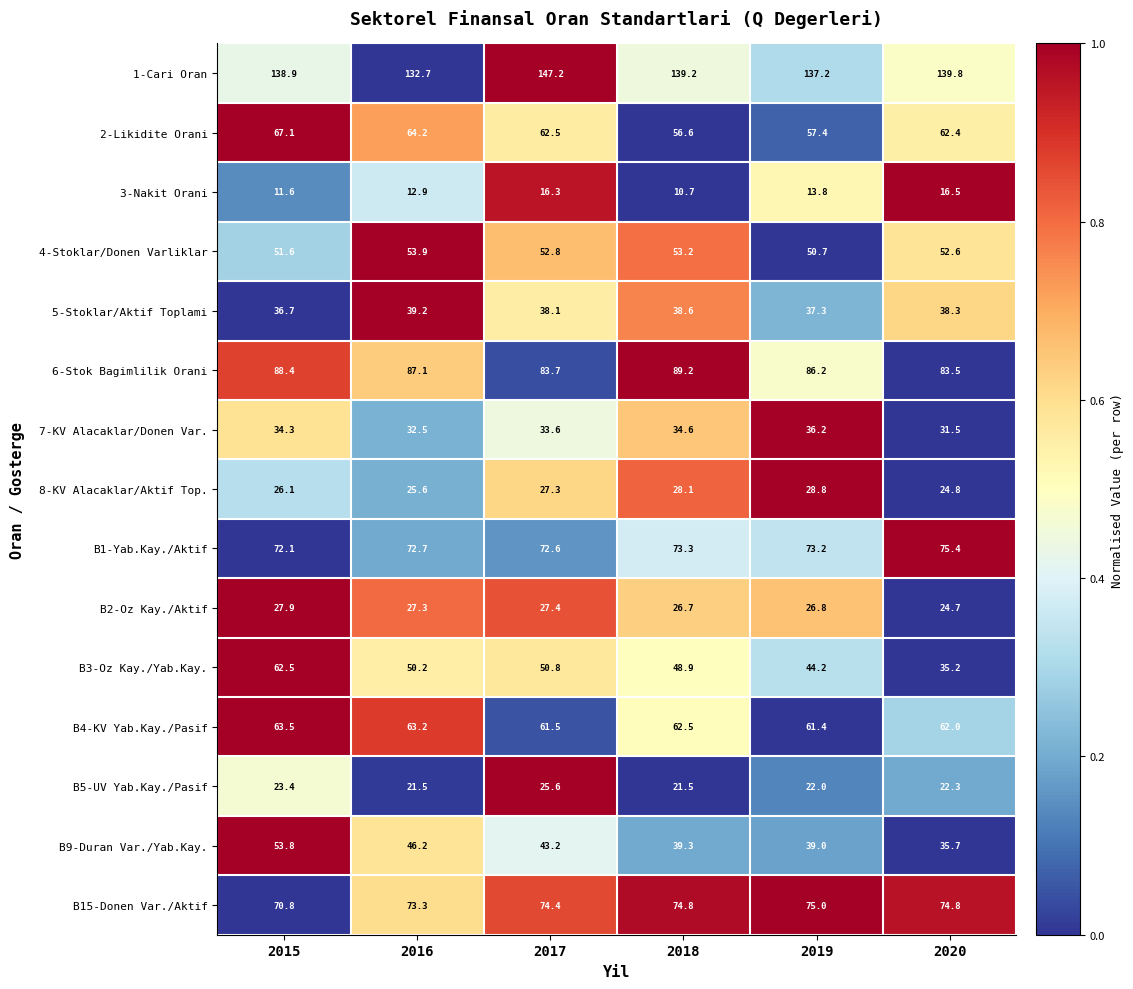

Which series has the largest total across all categories?

1-Cari Oran